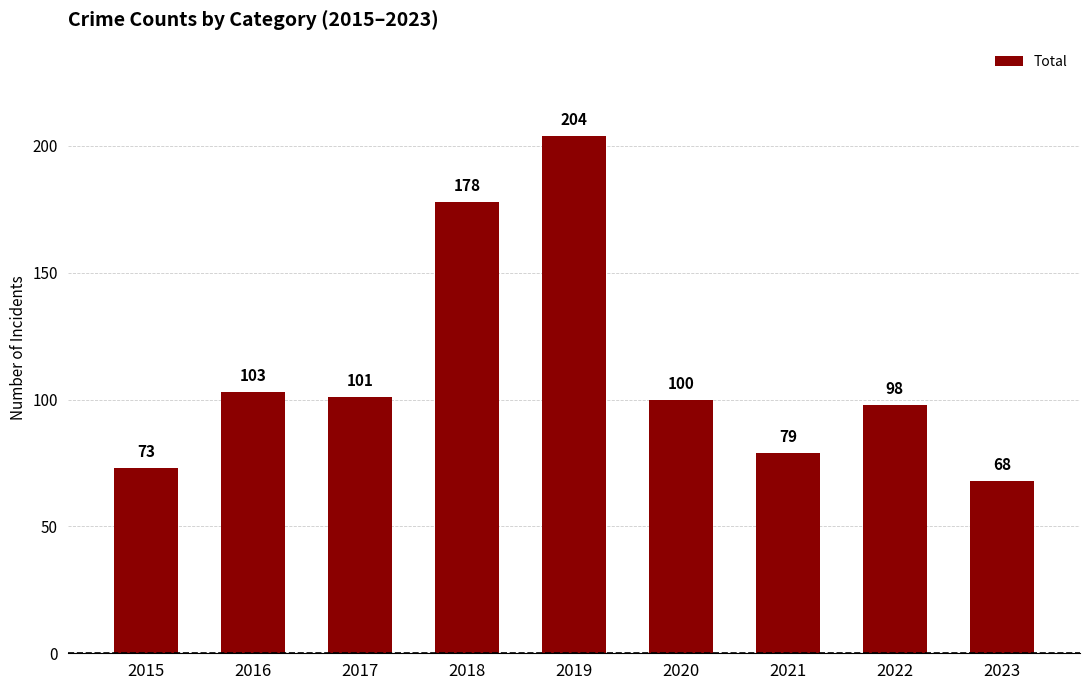

The chart shows a value of 101 at 2017. True or false?

True